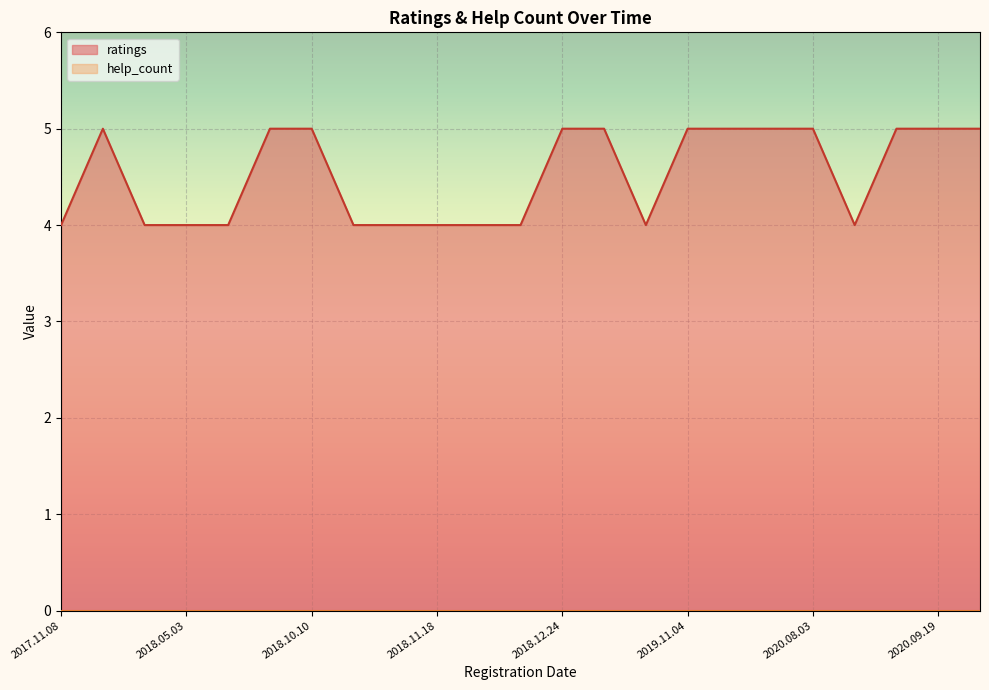

True or false: help_count and ratings cross at least once.

False